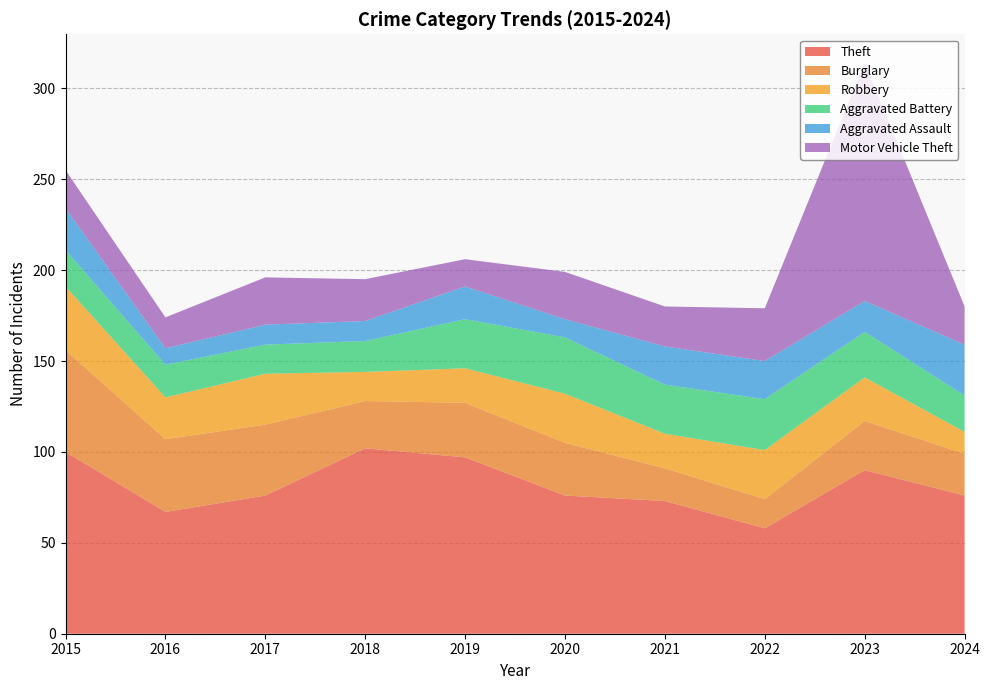

Reading left to right, list all the values displayed in this chart.

Theft: 2015=100	2016=67	2017=76	2018=102	2019=97	2020=76	2021=73	2022=58	2023=90	2024=76
Burglary: 2015=56	2016=40	2017=39	2018=26	2019=30	2020=29	2021=18	2022=16	2023=27	2024=23
Robbery: 2015=35	2016=23	2017=28	2018=16	2019=19	2020=27	2021=19	2022=27	2023=24	2024=12
Aggravated Battery: 2015=20	2016=18	2017=16	2018=17	2019=27	2020=31	2021=27	2022=28	2023=25	2024=20
Aggravated Assault: 2015=23	2016=9	2017=11	2018=11	2019=18	2020=10	2021=21	2022=21	2023=17	2024=28
Motor Vehicle Theft: 2015=21	2016=17	2017=26	2018=23	2019=15	2020=26	2021=22	2022=29	2023=131	2024=21